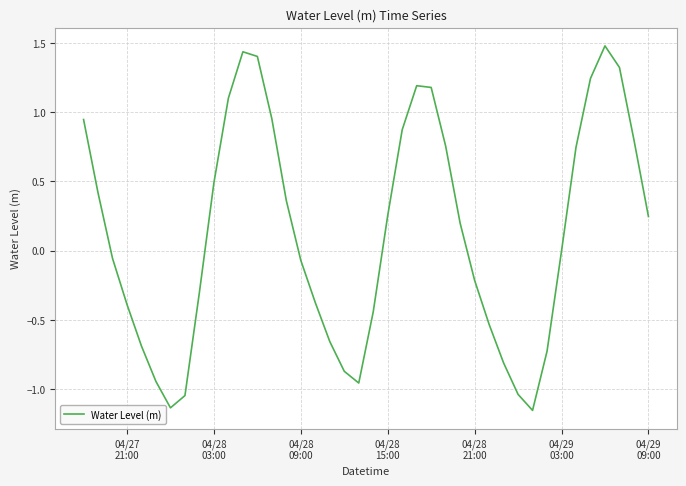

What is the greatest value displayed?

1.5